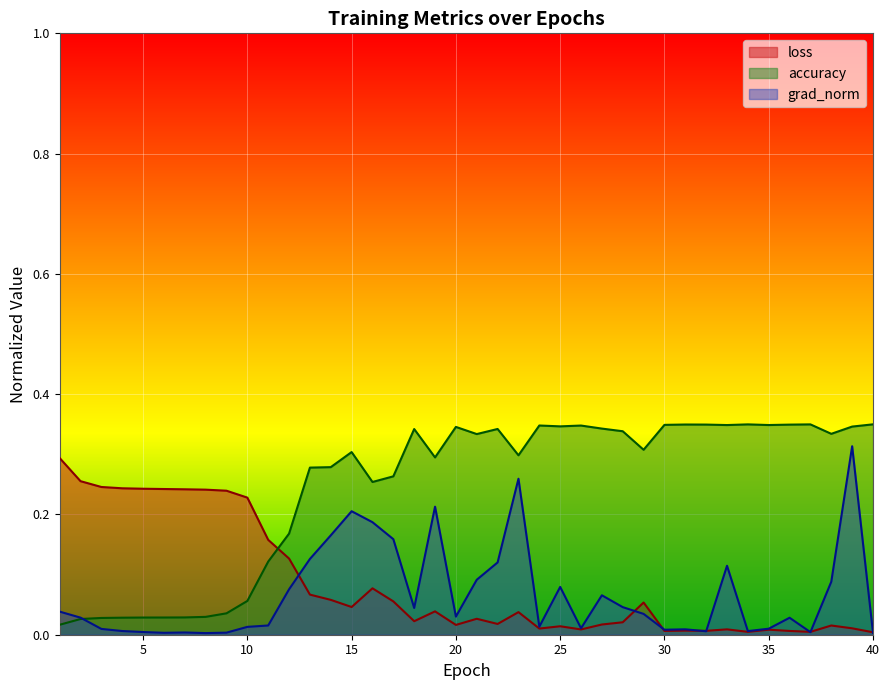

How many lines are shown in the chart?

3